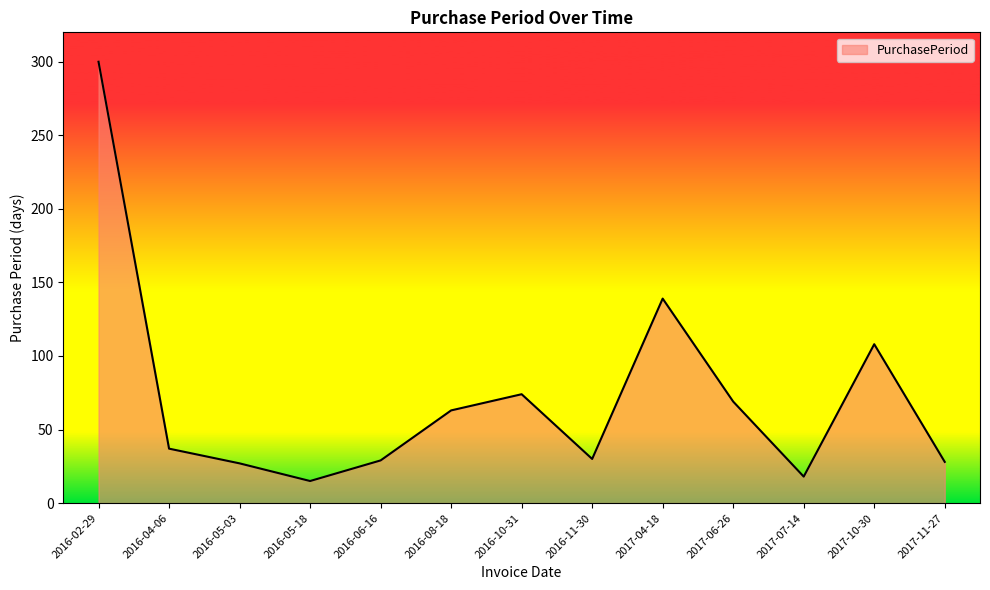

Read the value at 2017-06-26.

69